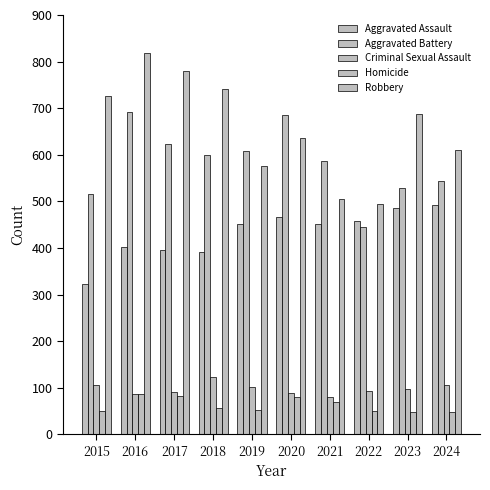

How many bars are there in total?

50